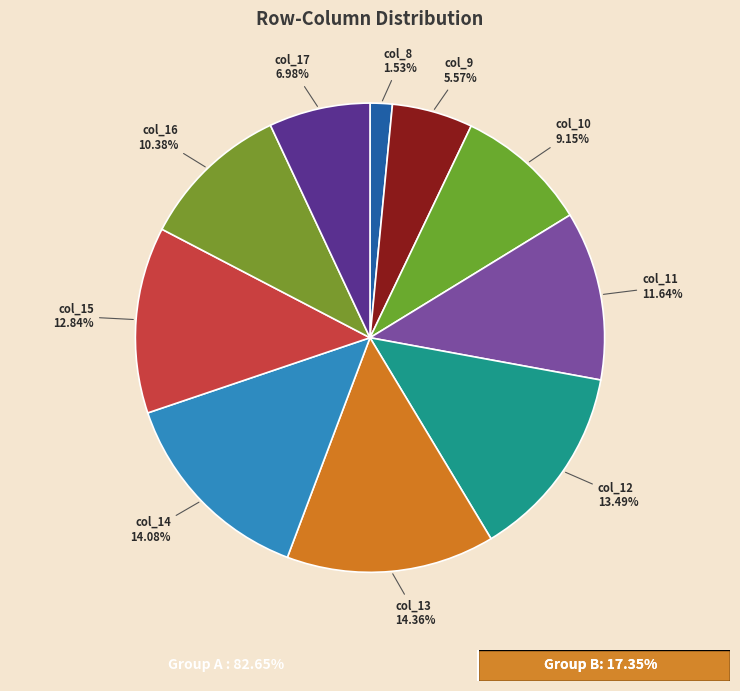

How many slices are in this pie chart?

10